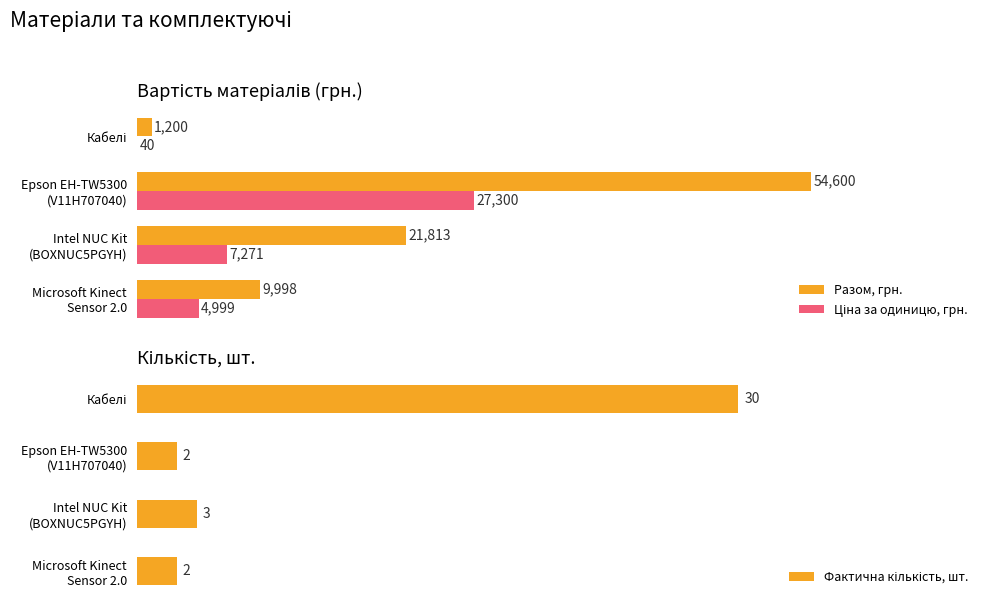

Which has a higher value, Кабелі or Intel NUC Kit (BOXNUC5PGYH)?

Intel NUC Kit (BOXNUC5PGYH)